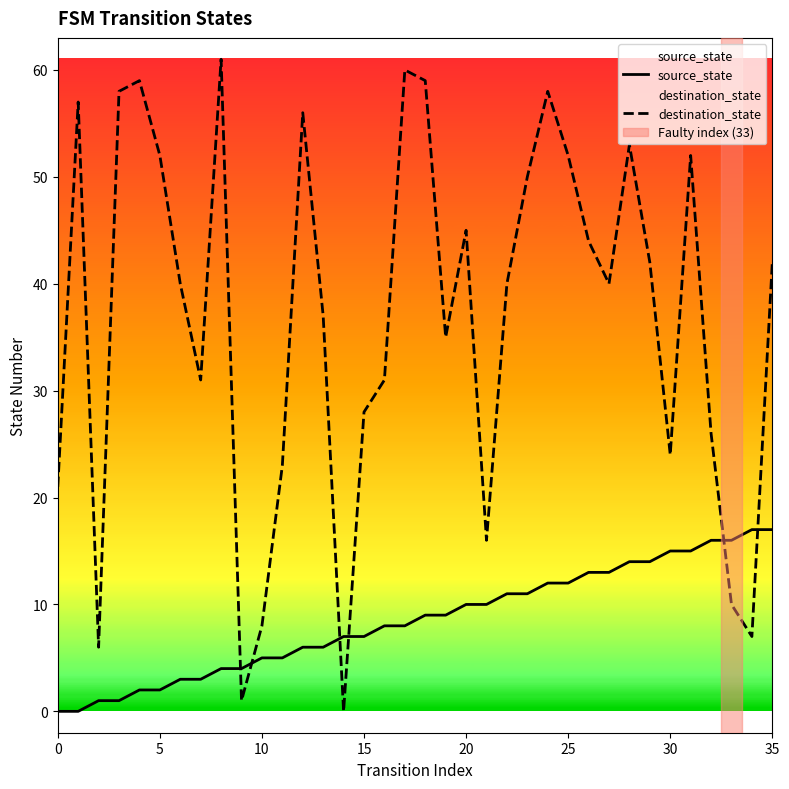

How many lines are shown in the chart?

2